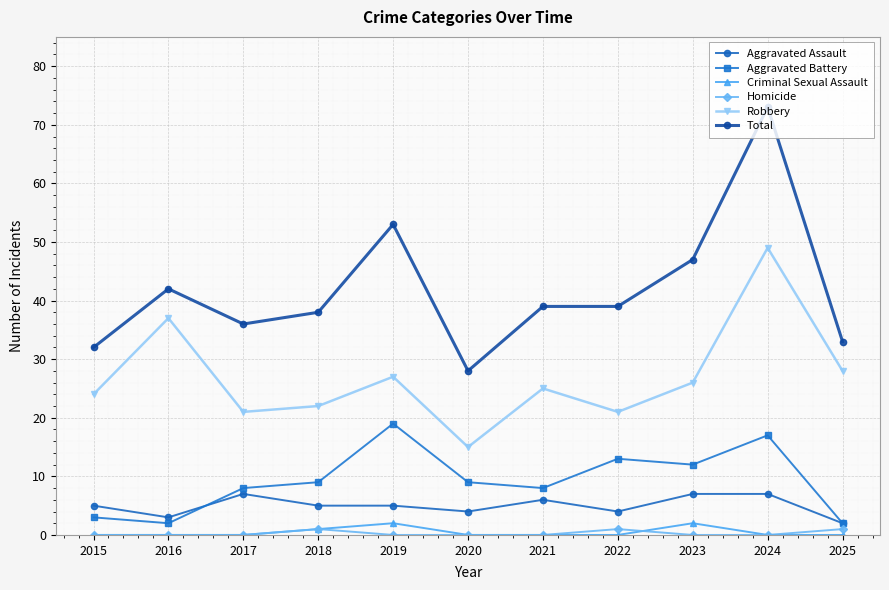

True or false: Robbery has a value of 21 at 2022.

True